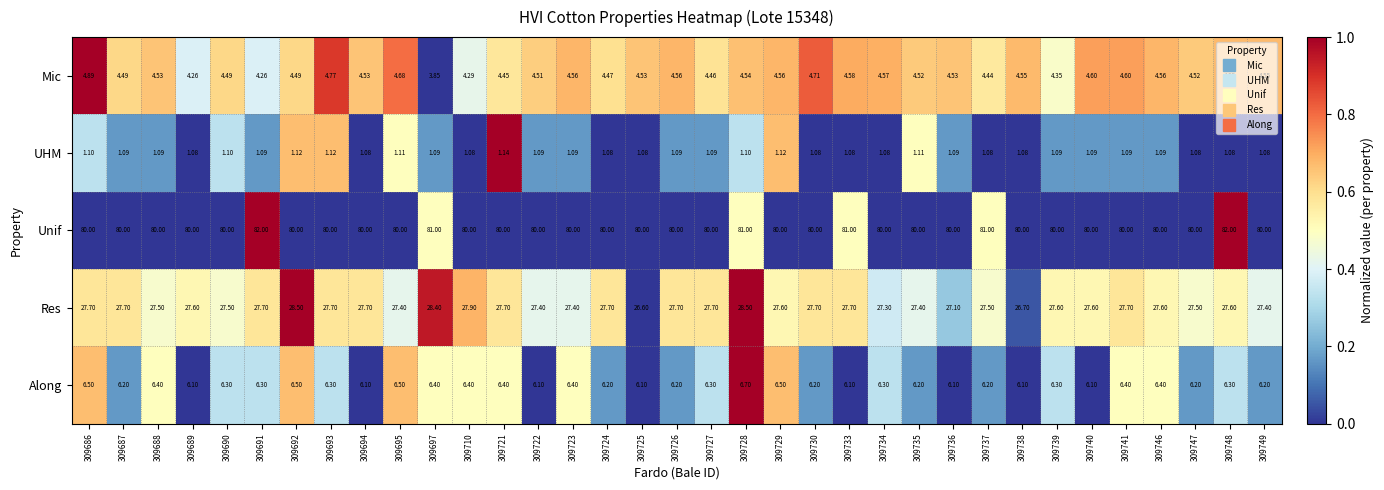

Which series has the largest range (max minus min)?

Unif